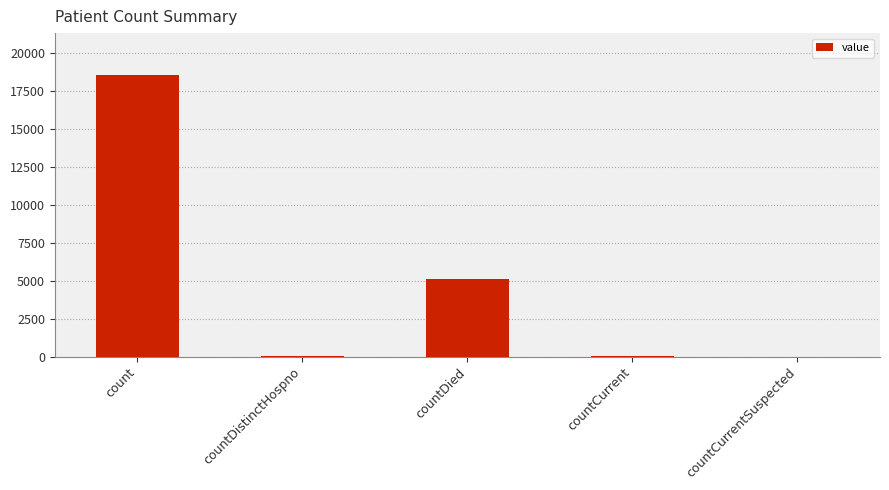

What is the change in value from count to countCurrent?

-18467